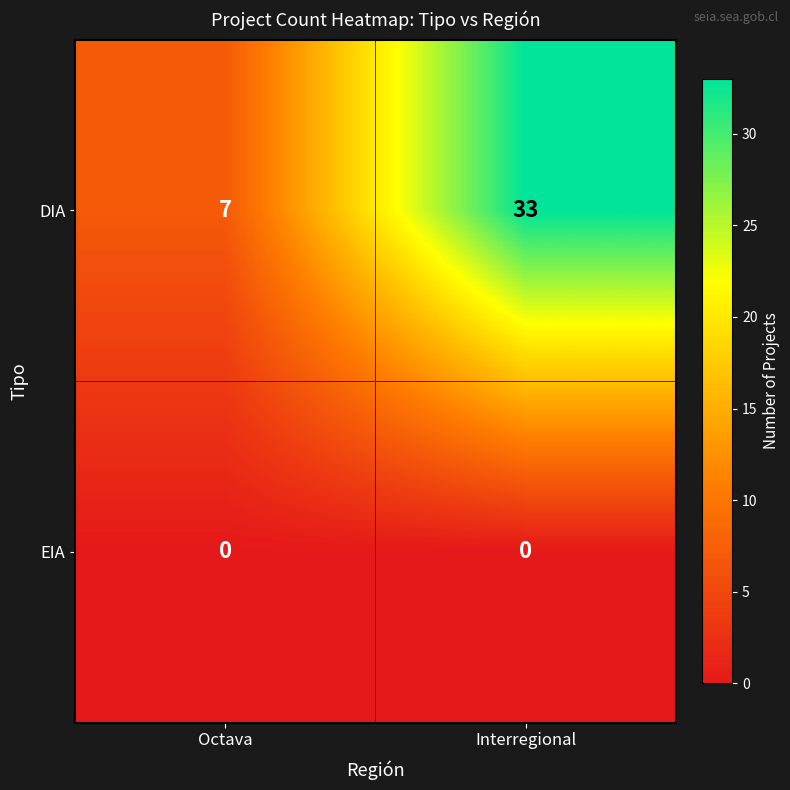

Reading left to right, list all the values displayed in this chart.

DIA: Octava=7	Interregional=33
EIA: Octava=0	Interregional=0